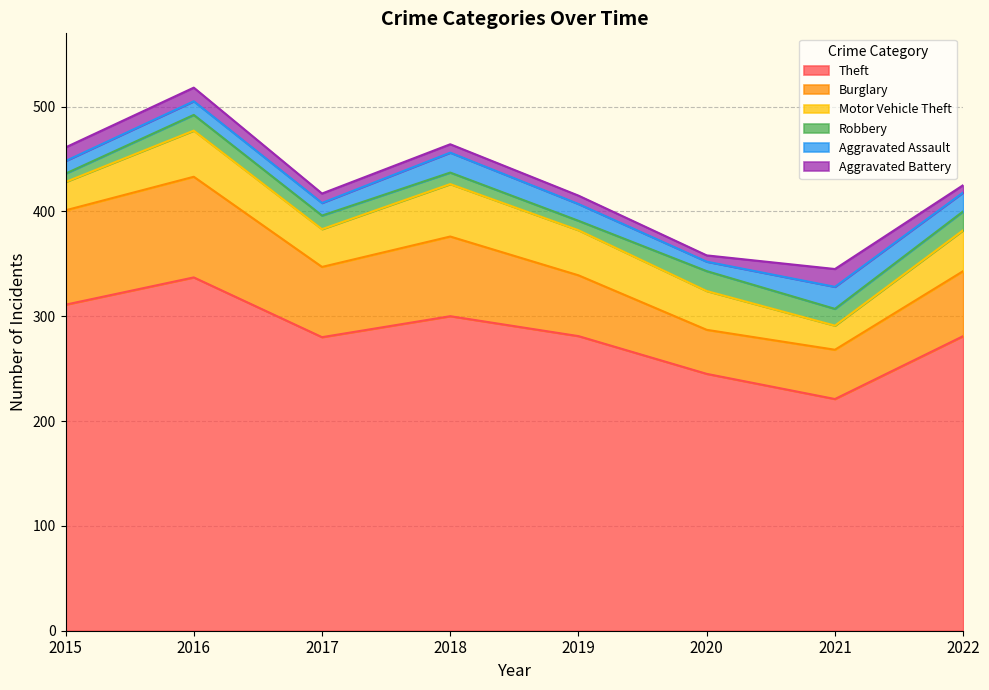

What is the greatest value displayed?

337